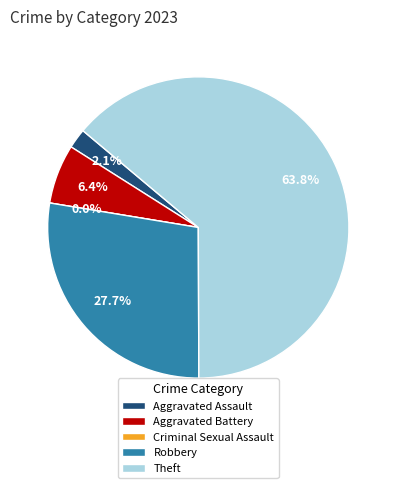

Combined, do Criminal Sexual Assault and Theft account for over 50%?

Yes